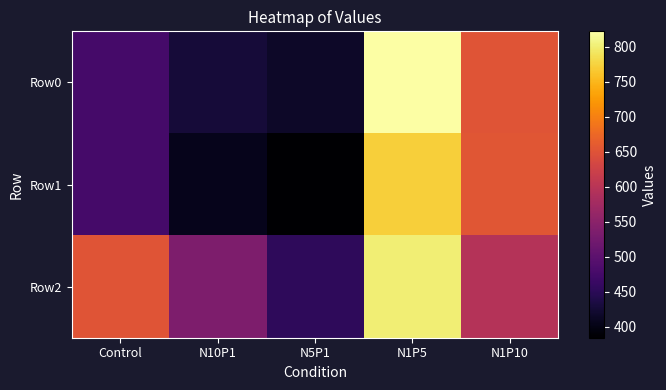

At how many categories does at least one series exceed 509?

4